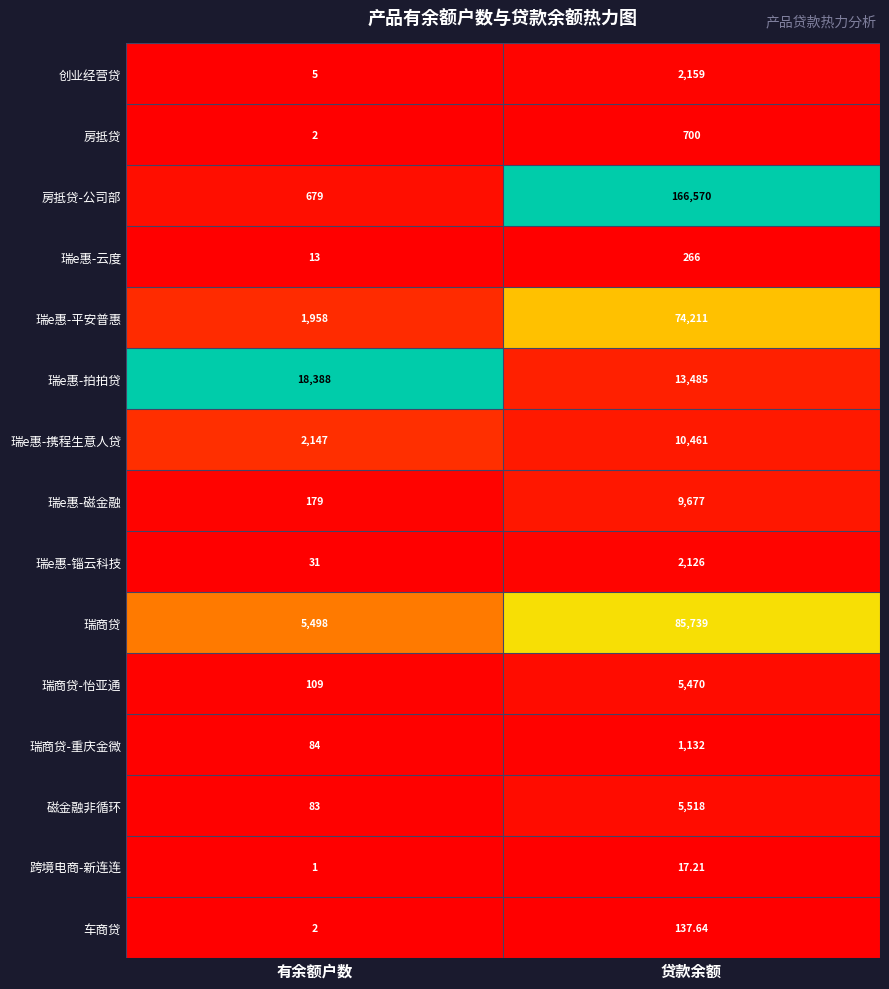

Rank the categories by 瑞e惠-云度 value from lowest to highest.

有余额户数, 贷款余额